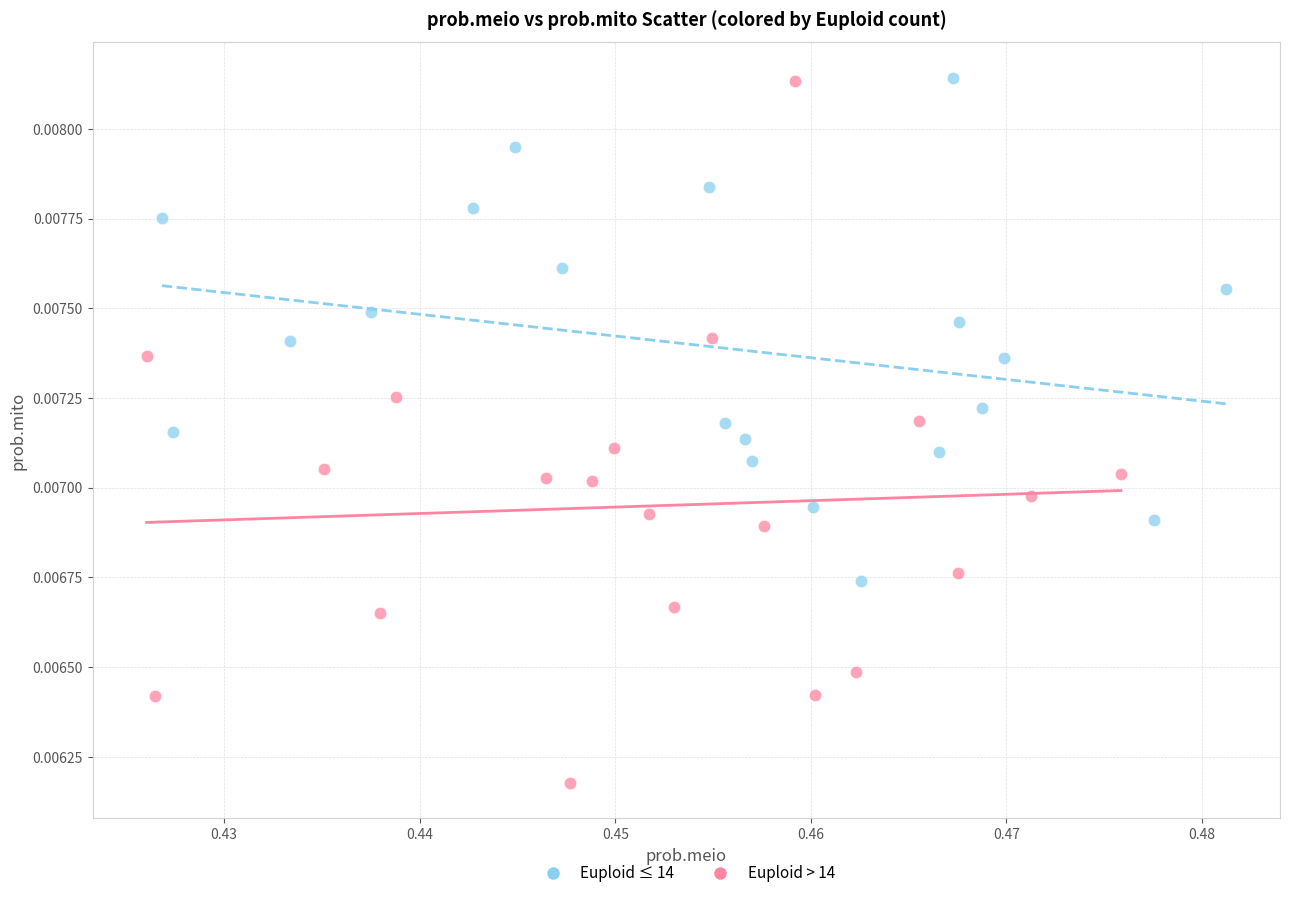

Which series has the widest spread of Y values?

Euploid > 14